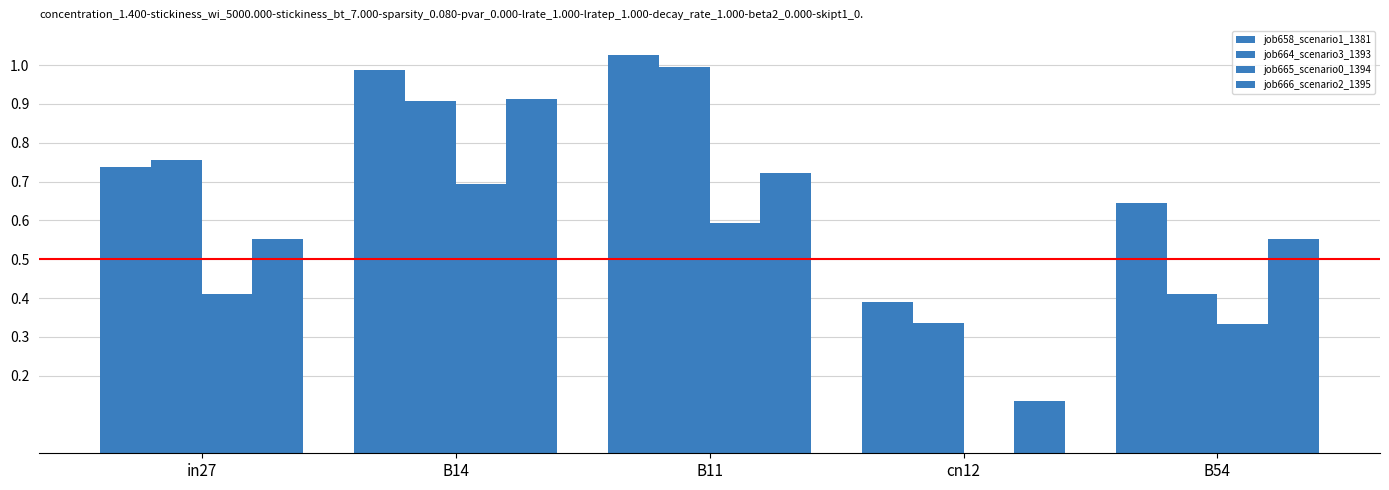

Is it true that job665_scenario0_1394 equals 0.7 at B14?

True